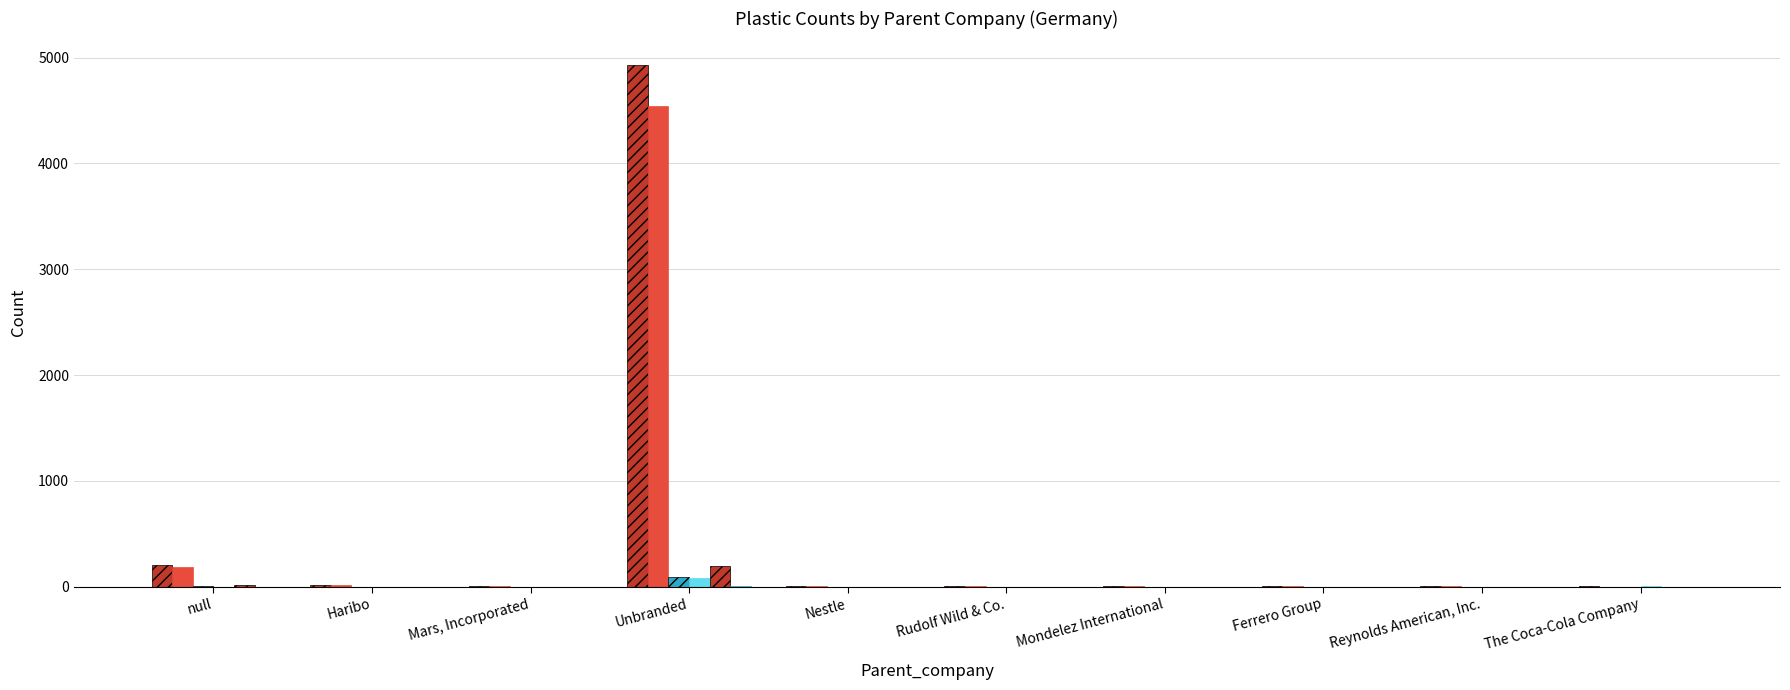

How many data points does each series have?

10